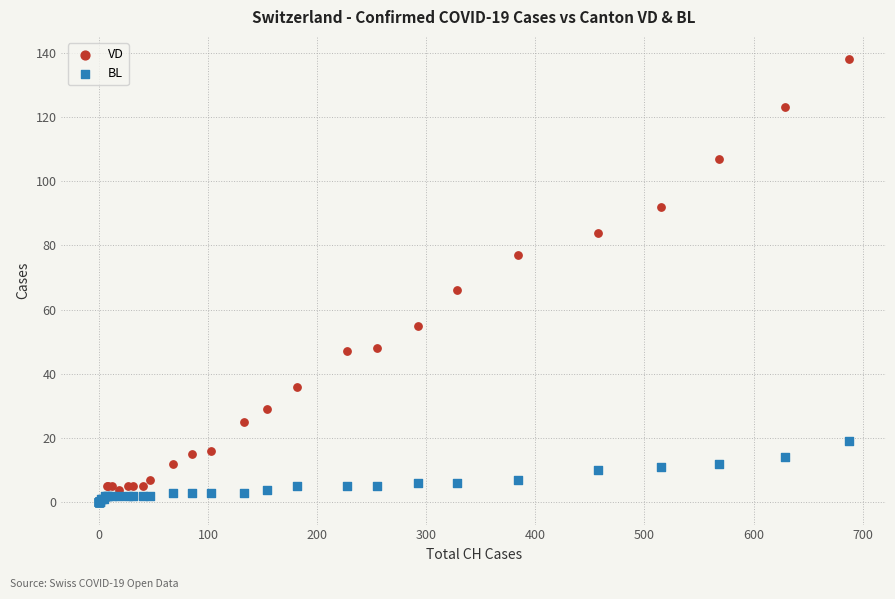

In the VD series, what Y value is closest to 69?

66